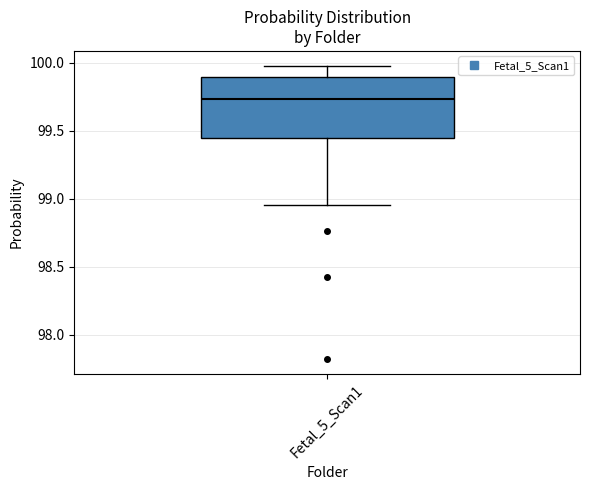

Read this box plot against the y-axis: the position of the median line, the range covered by the box, and the ends of both whiskers. The values are not printed on the chart, so give them approximately, as read against the axis.

median 99.75, box 99.45 to 99.90, whiskers 98.95 to 100.00